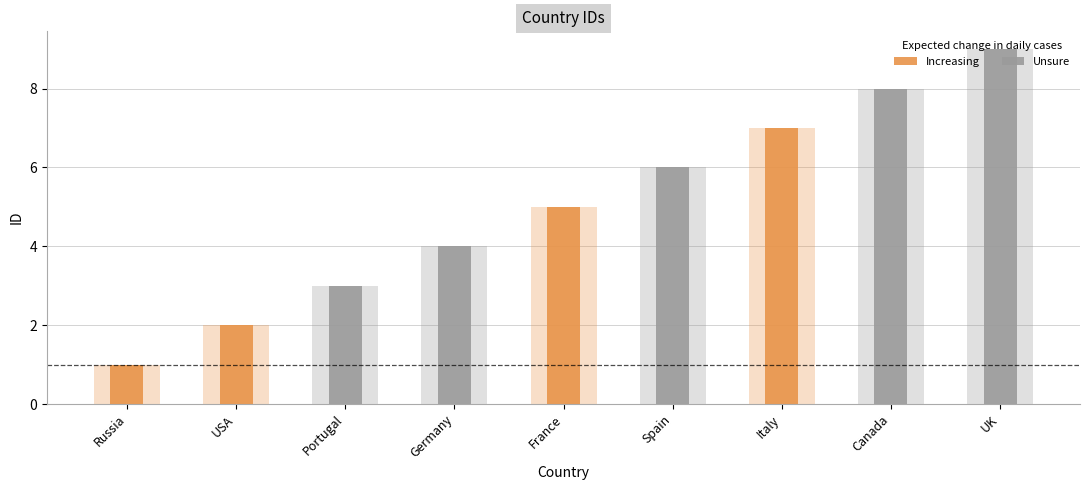

The chart shows a value of 2 at Italy. True or false?

False